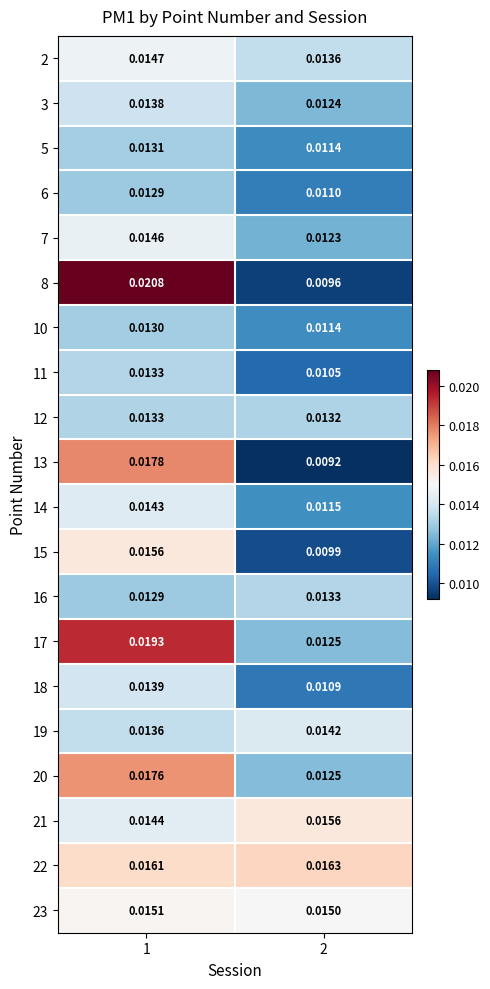

Which series changed the most between 1 and 2?

8